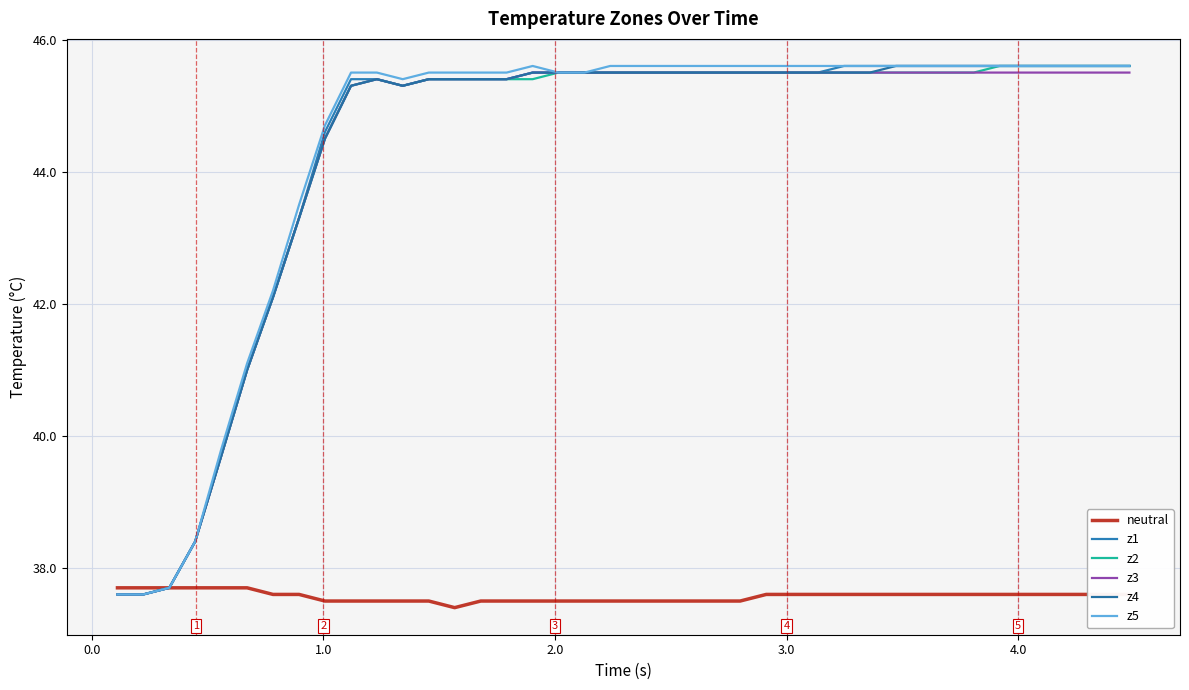

True or false: neutral and z2 intersect in this chart.

False